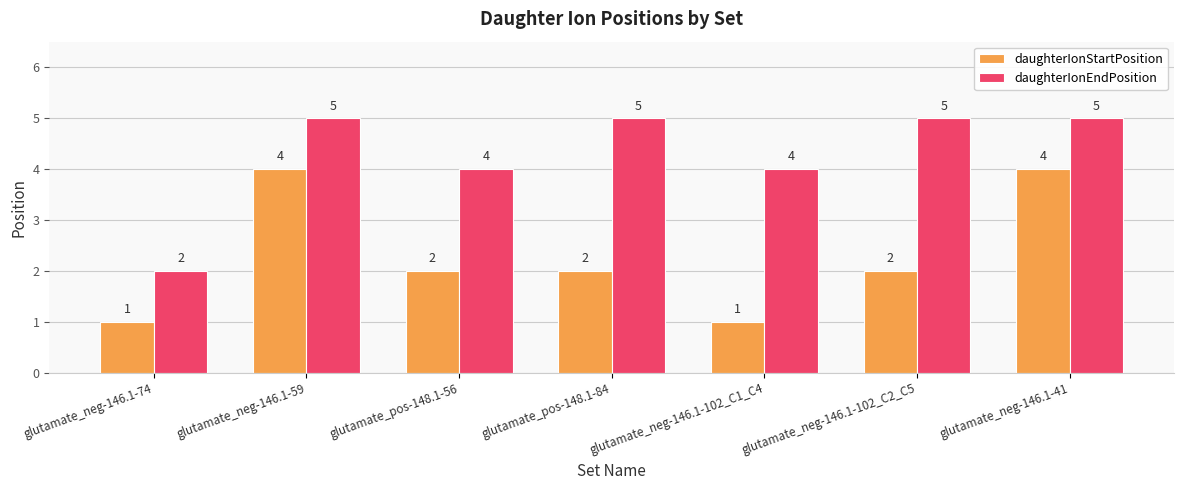

Reading left to right, what are all the values shown in this chart?

daughterIonStartPosition: glutamate_neg-146.1-74=1	glutamate_neg-146.1-59=4	glutamate_pos-148.1-56=2	glutamate_pos-148.1-84=2	glutamate_neg-146.1-102_C1_C4=1	glutamate_neg-146.1-102_C2_C5=2	glutamate_neg-146.1-41=4
daughterIonEndPosition: glutamate_neg-146.1-74=2	glutamate_neg-146.1-59=5	glutamate_pos-148.1-56=4	glutamate_pos-148.1-84=5	glutamate_neg-146.1-102_C1_C4=4	glutamate_neg-146.1-102_C2_C5=5	glutamate_neg-146.1-41=5